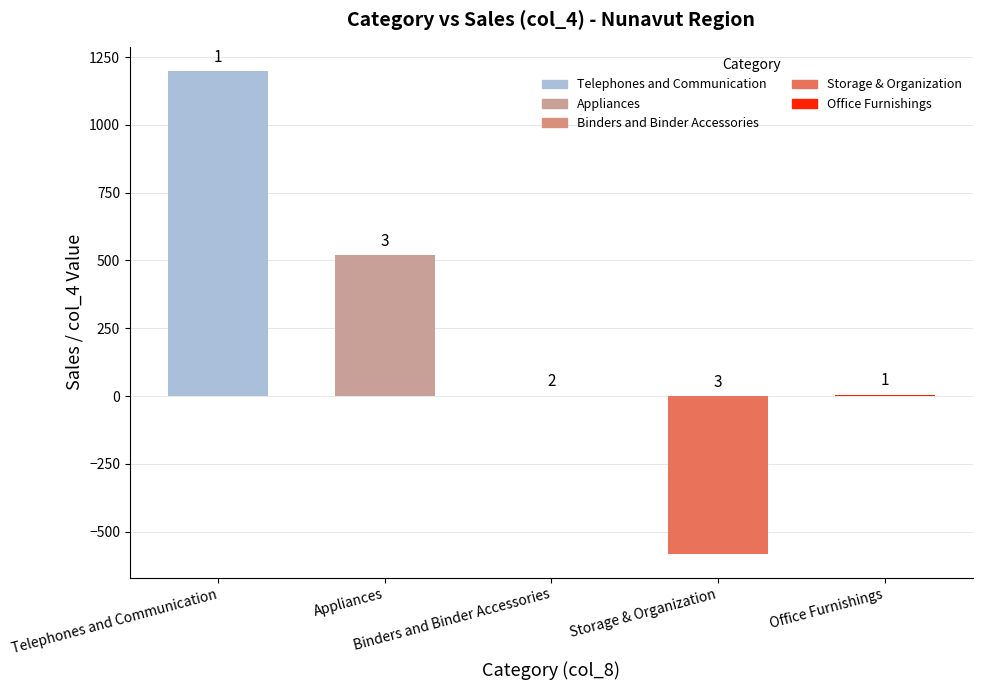

What position from the right is Appliances?

4